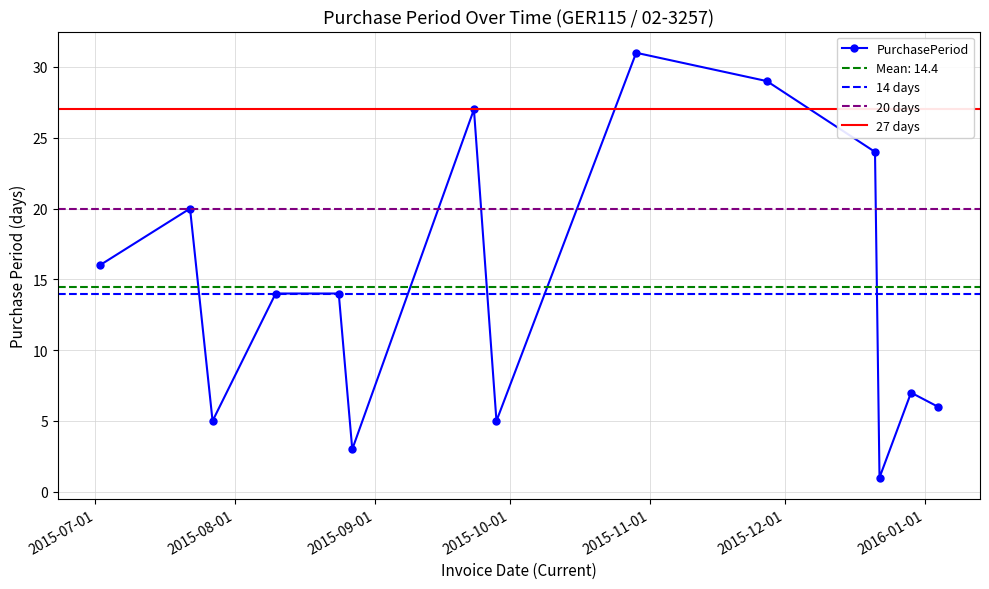

Is it true that the value at 2015-09-28 is 5?

True